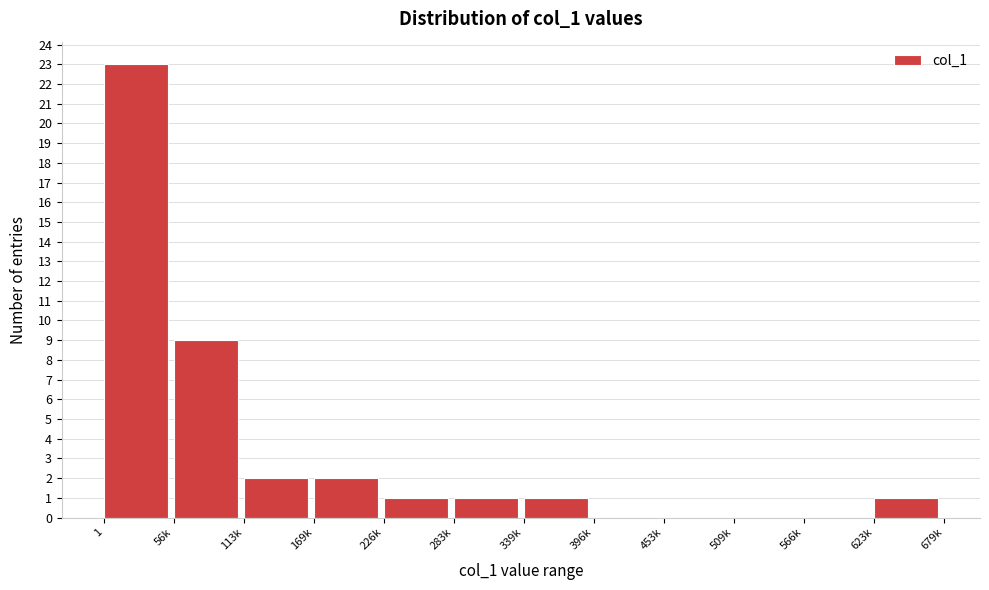

Reading right to left, list all the values displayed in this chart.

623k=1	566k=0	509k=0	453k=0	396k=0	339k=1	283k=1	226k=1	169k=2	113k=2	56k=9	1=23